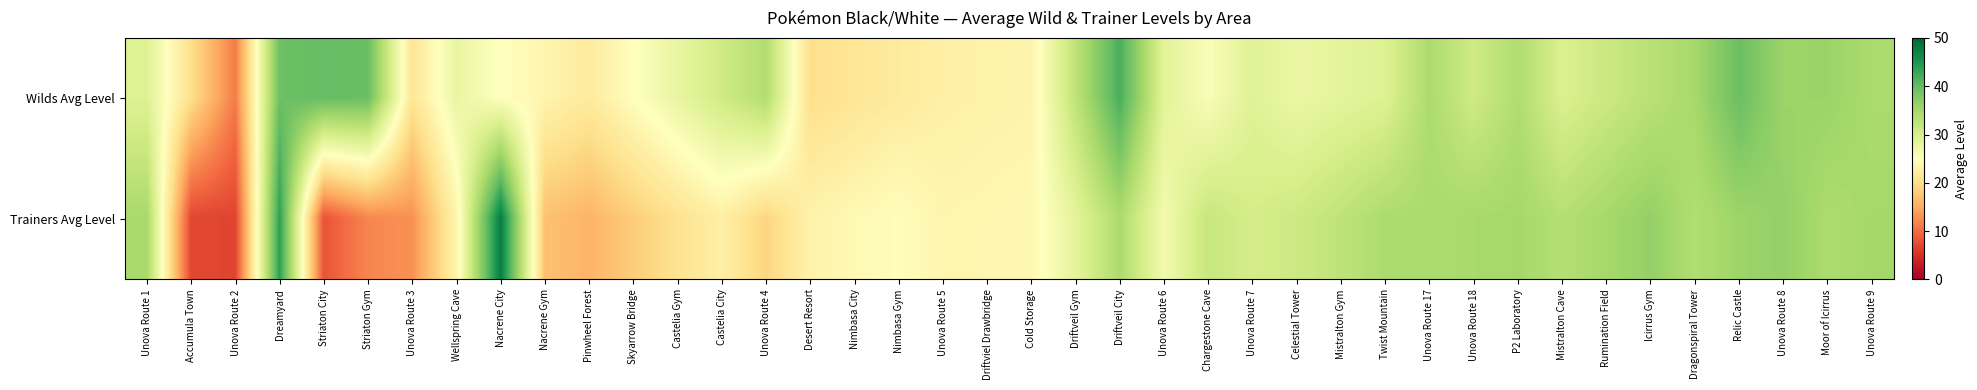

What is the spread (max minus min) of values at Mistralton Gym?

4.2